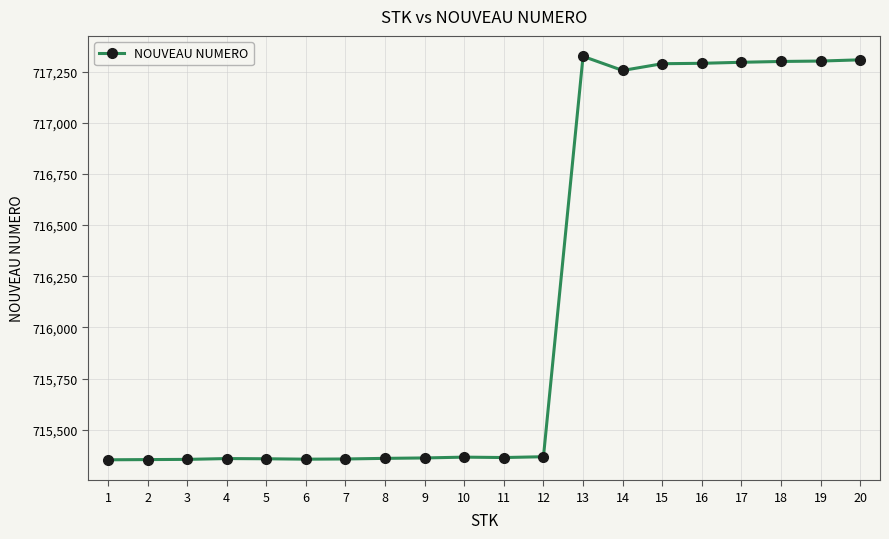

What is the minimum value shown in the chart?

715353